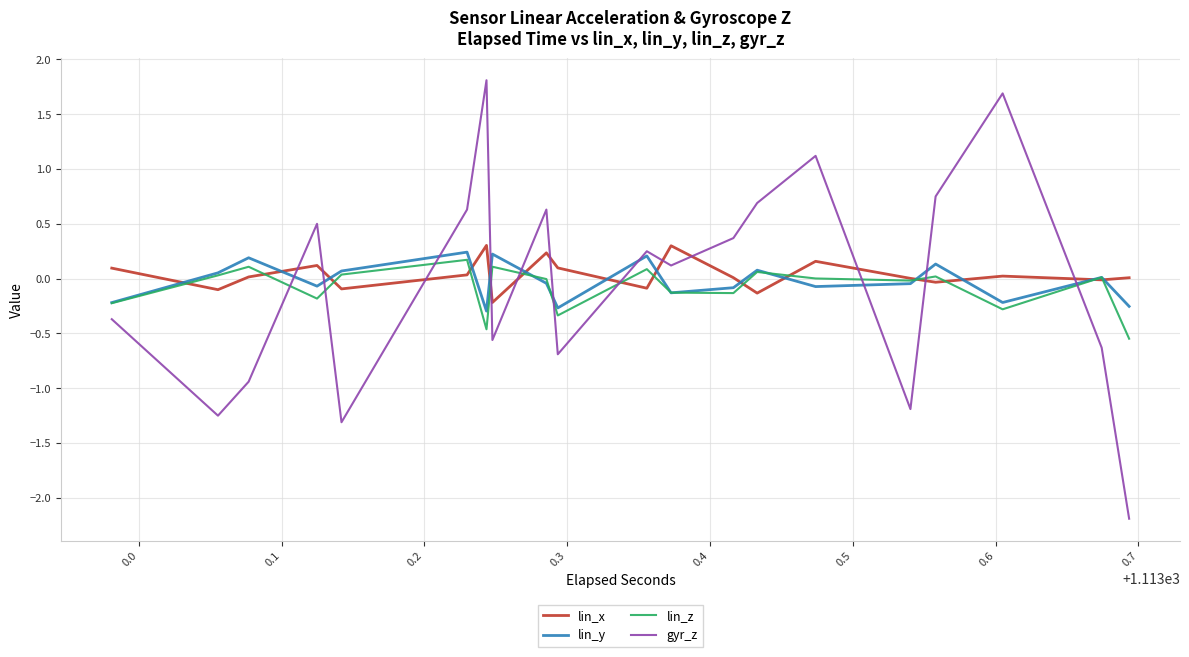

After their last crossing, which series has the higher values: gyr_z or lin_z?

lin_z